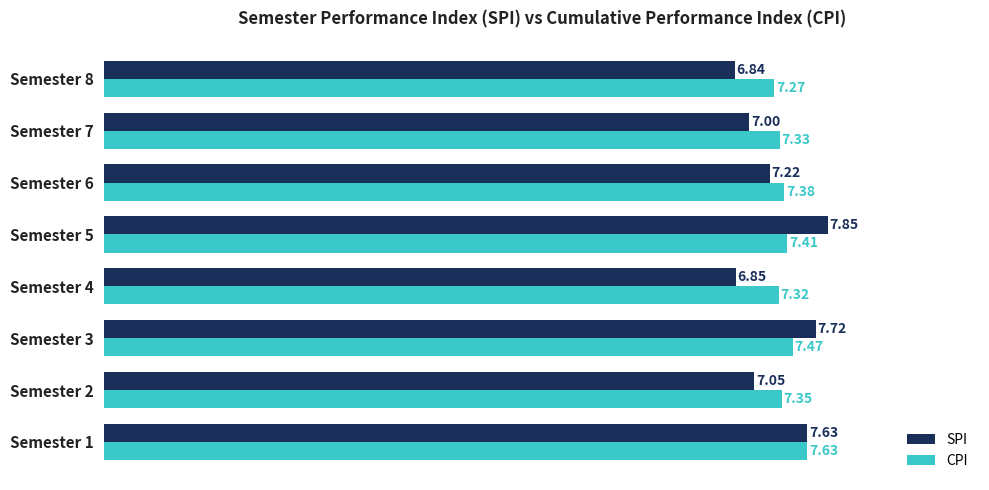

What is the sum of all SPI values?

58.2